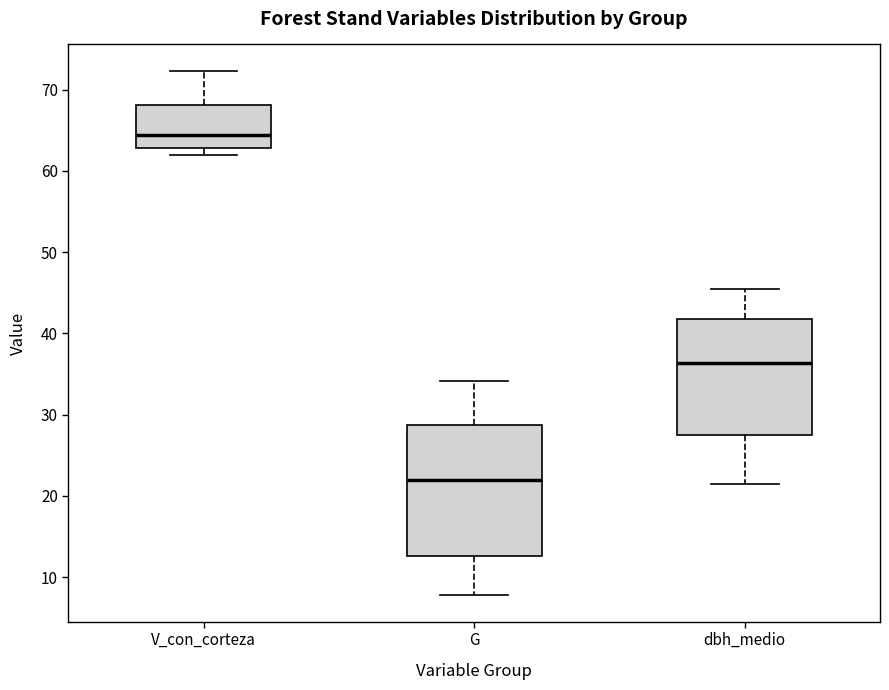

Where is the upper edge of the box for G on the y-axis? The values are not printed on the chart, so give them approximately, as read against the axis.

29